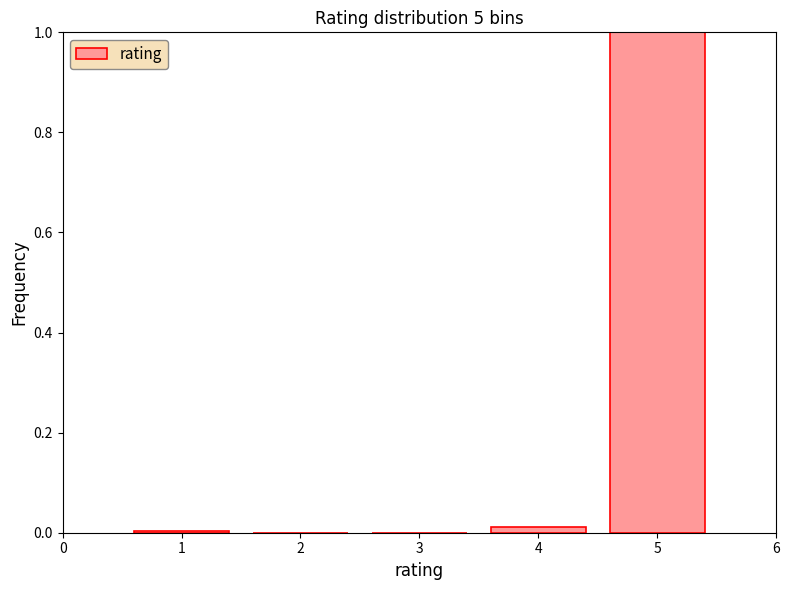

How tall is the bar that spans 4.5 to 5.5 on the x-axis? The values are not printed on the chart, so give them approximately, as read against the axis.

1.00